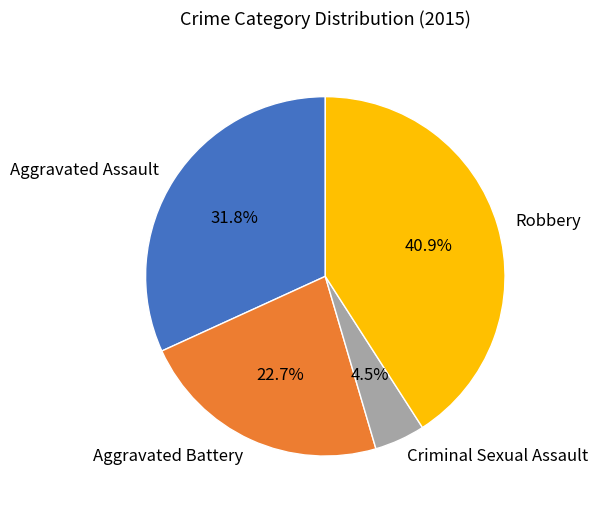

What is the ratio of the value at Aggravated Assault to the value at Robbery?

0.8